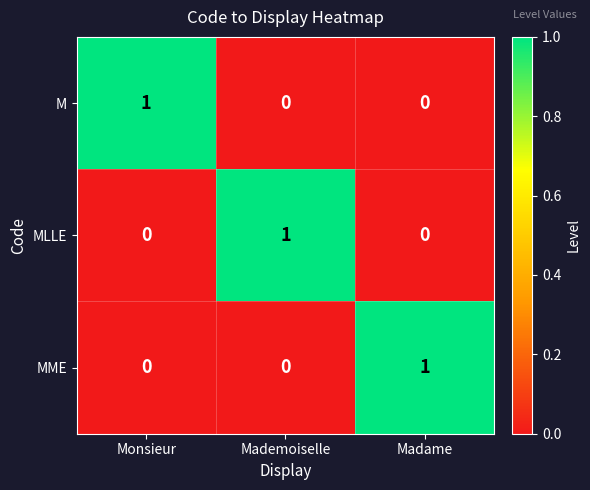

Reading left to right, list all the values displayed in this chart.

M: Monsieur=1	Mademoiselle=0	Madame=0
MLLE: Monsieur=0	Mademoiselle=1	Madame=0
MME: Monsieur=0	Mademoiselle=0	Madame=1